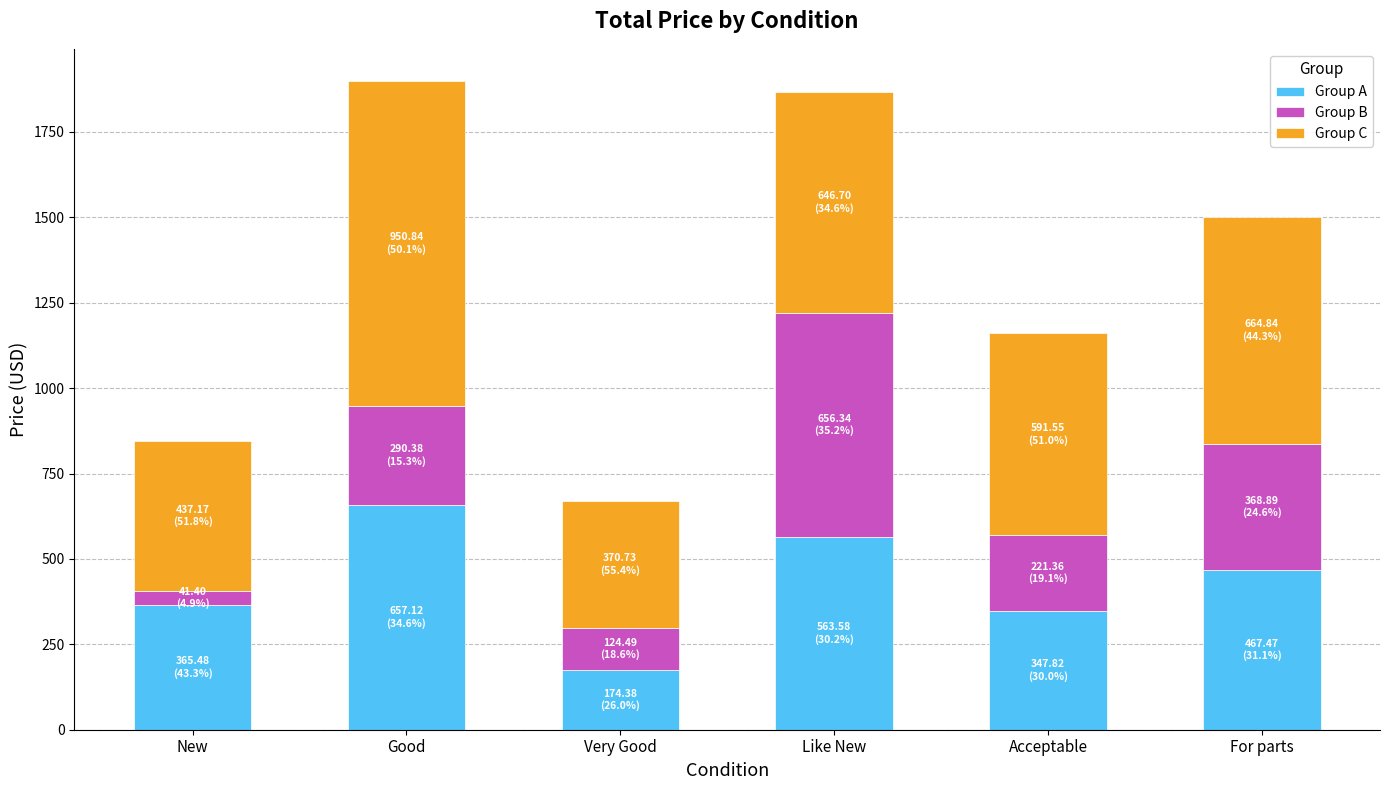

What is the average value of the Group A series?

429.3